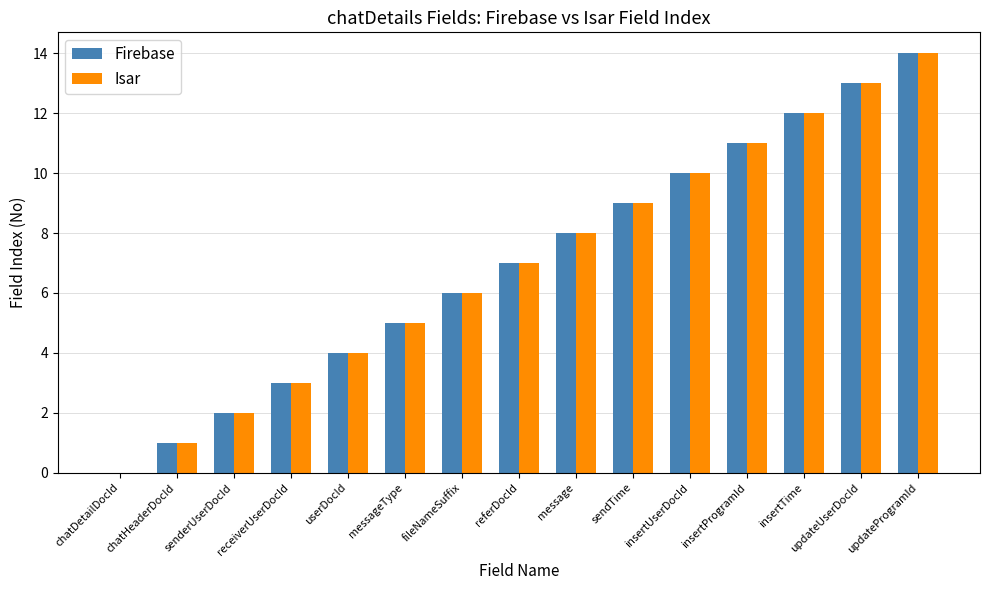

What is the sum of all Firebase values?

105